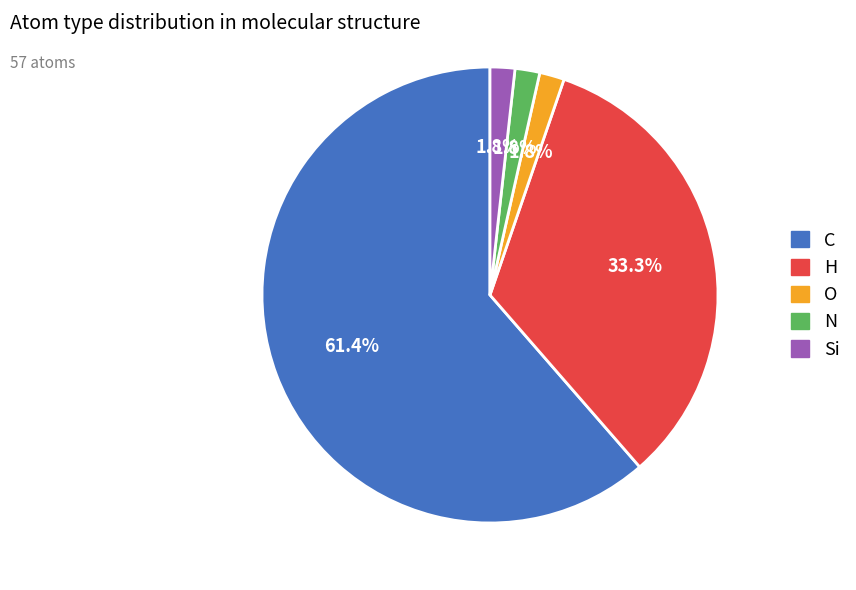

How much of the chart is everything except Si?

98.1%